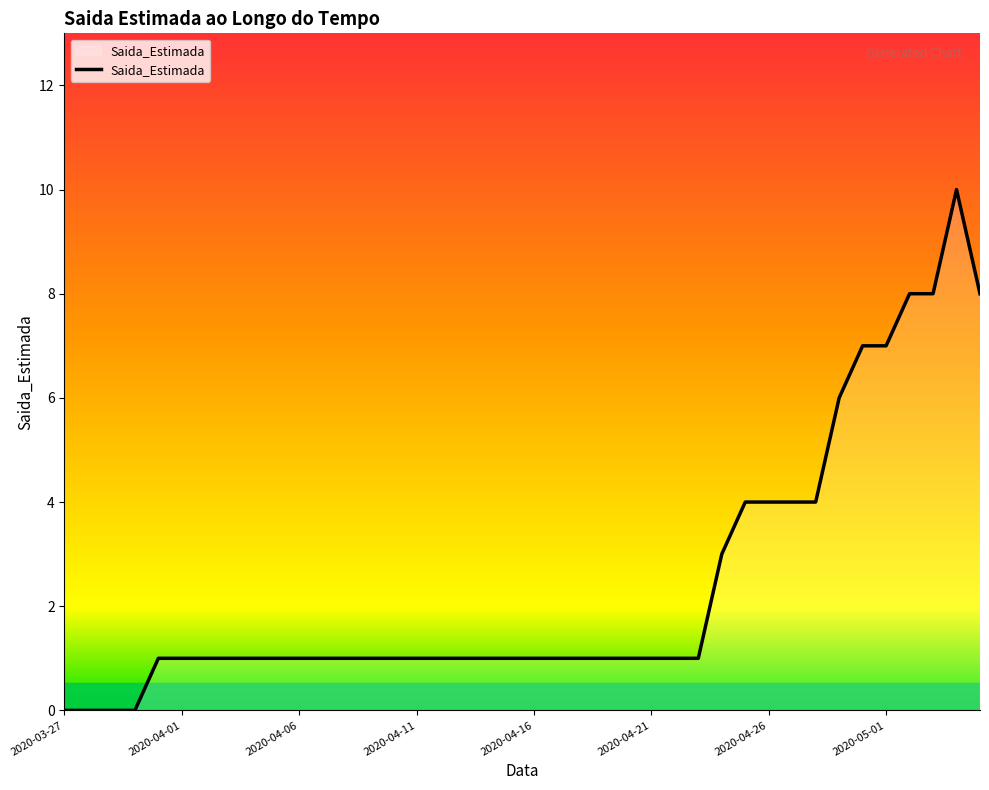

What is the maximum value shown in the chart?

10